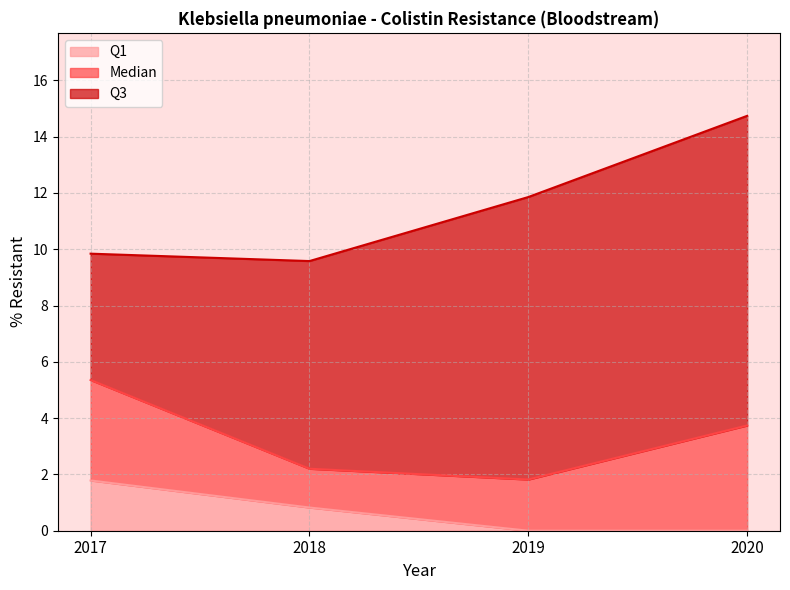

What is the value of the Median point at the 4th from the left?

3.7